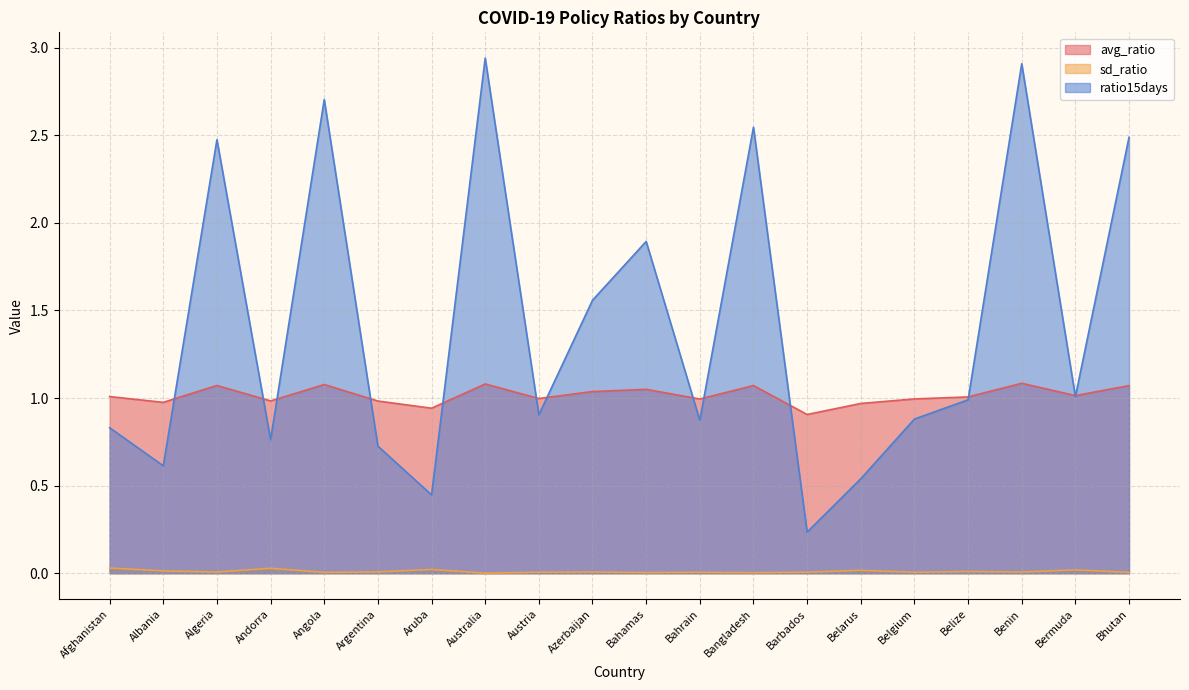

True or false: sd_ratio has more than 2 interior local peaks.

True